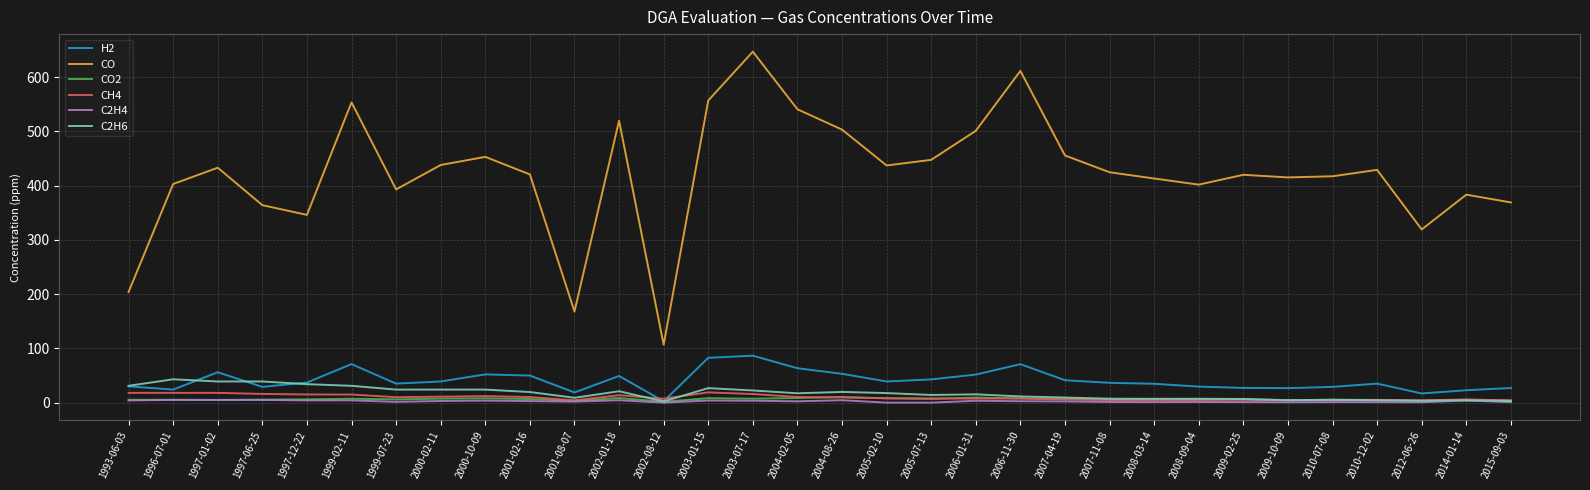

What is the total value across all series at 2006-11-30?

711.6